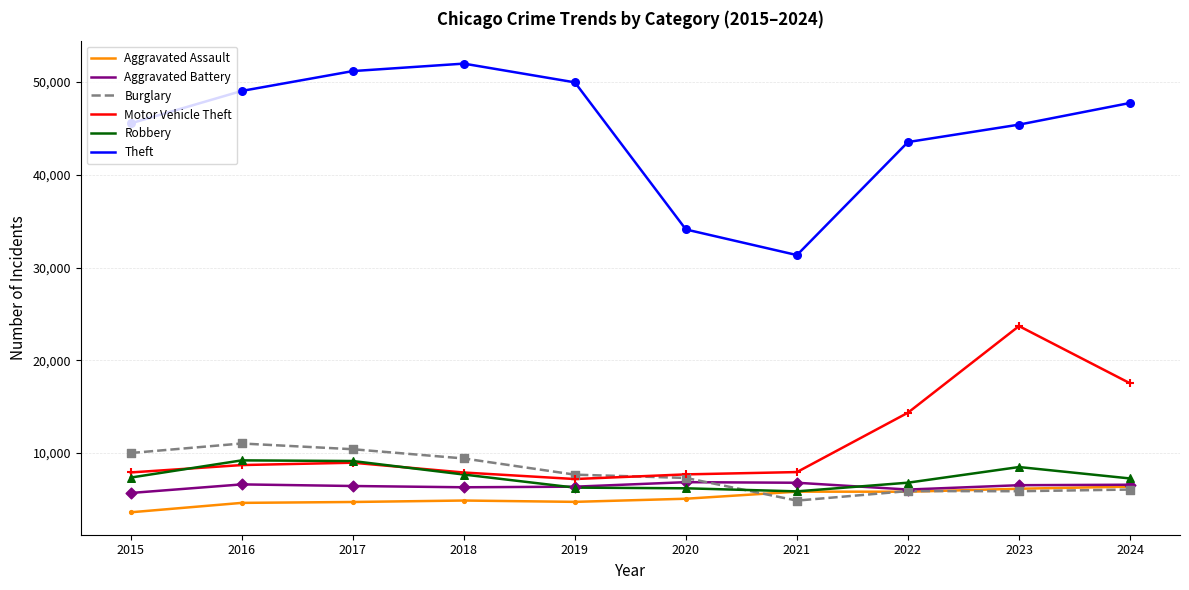

Which series has the largest total across all categories?

Theft